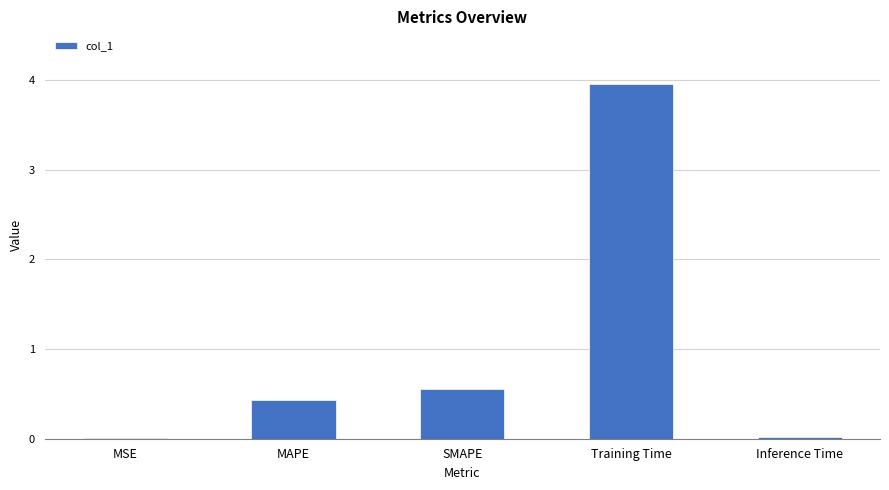

What is the sum of the values at Training Time and MAPE?

4.4